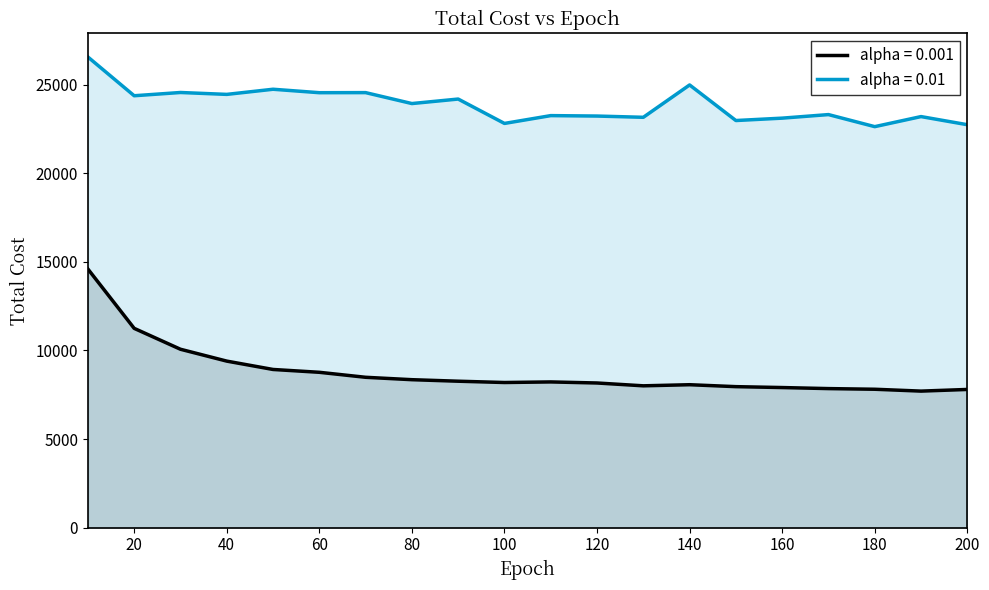

List the labels in order of alpha = 0.001 value, largest first.

10, 20, 30, 40, 50, 60, 70, 80, 90, 110, 100, 120, 140, 130, 150, 160, 170, 180, 200, 190